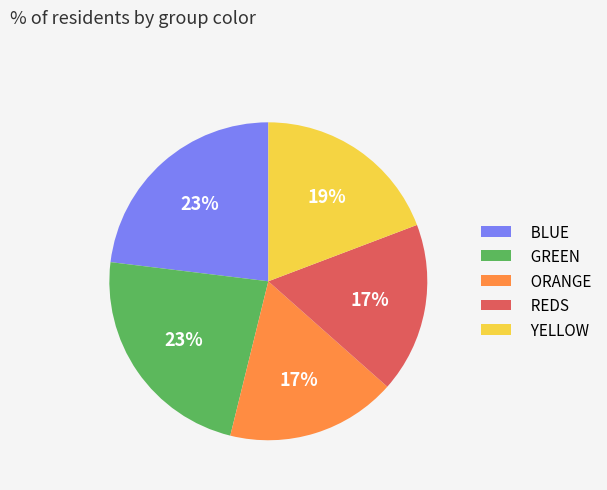

Which has a higher value, YELLOW or ORANGE?

YELLOW